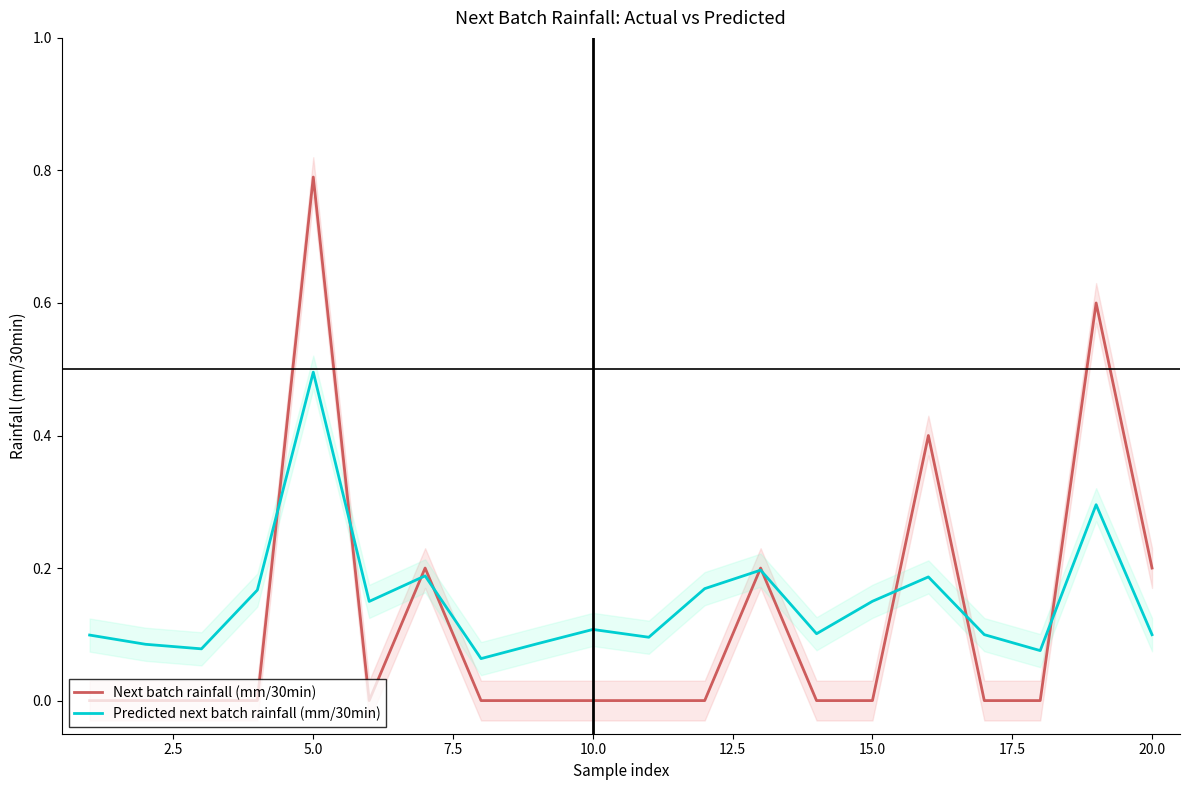

Which series has the largest total across all categories?

Predicted next batch rainfall (mm/30min)